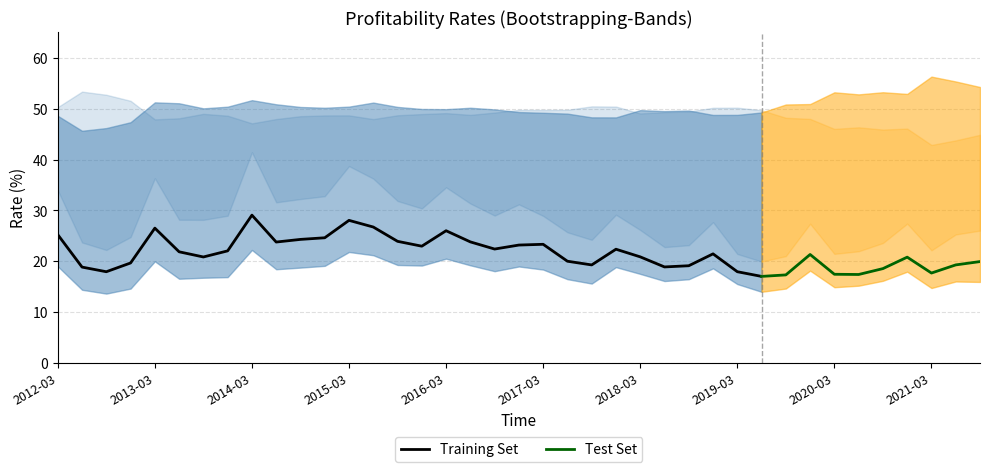

Is it true that 营业利润率 equals 9.7 at 15?

False